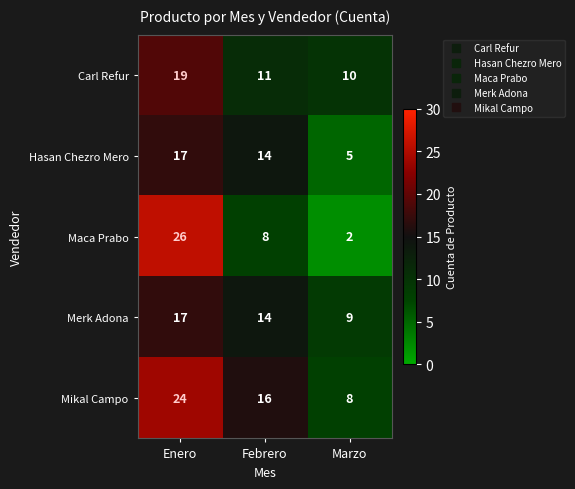

What is the difference between the highest and lowest values at Marzo?

8